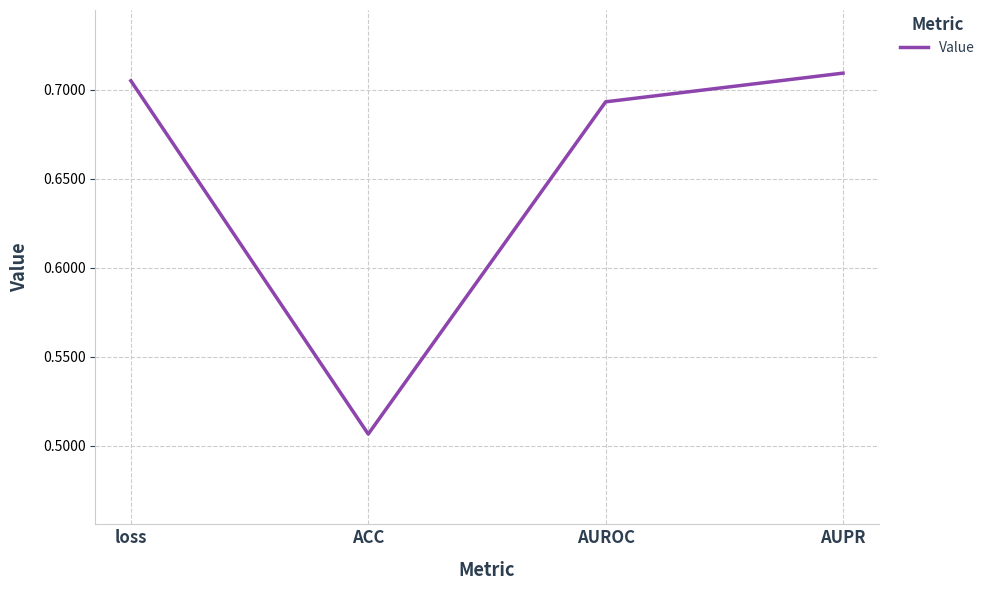

Count the values in the range 0 to 1.

4